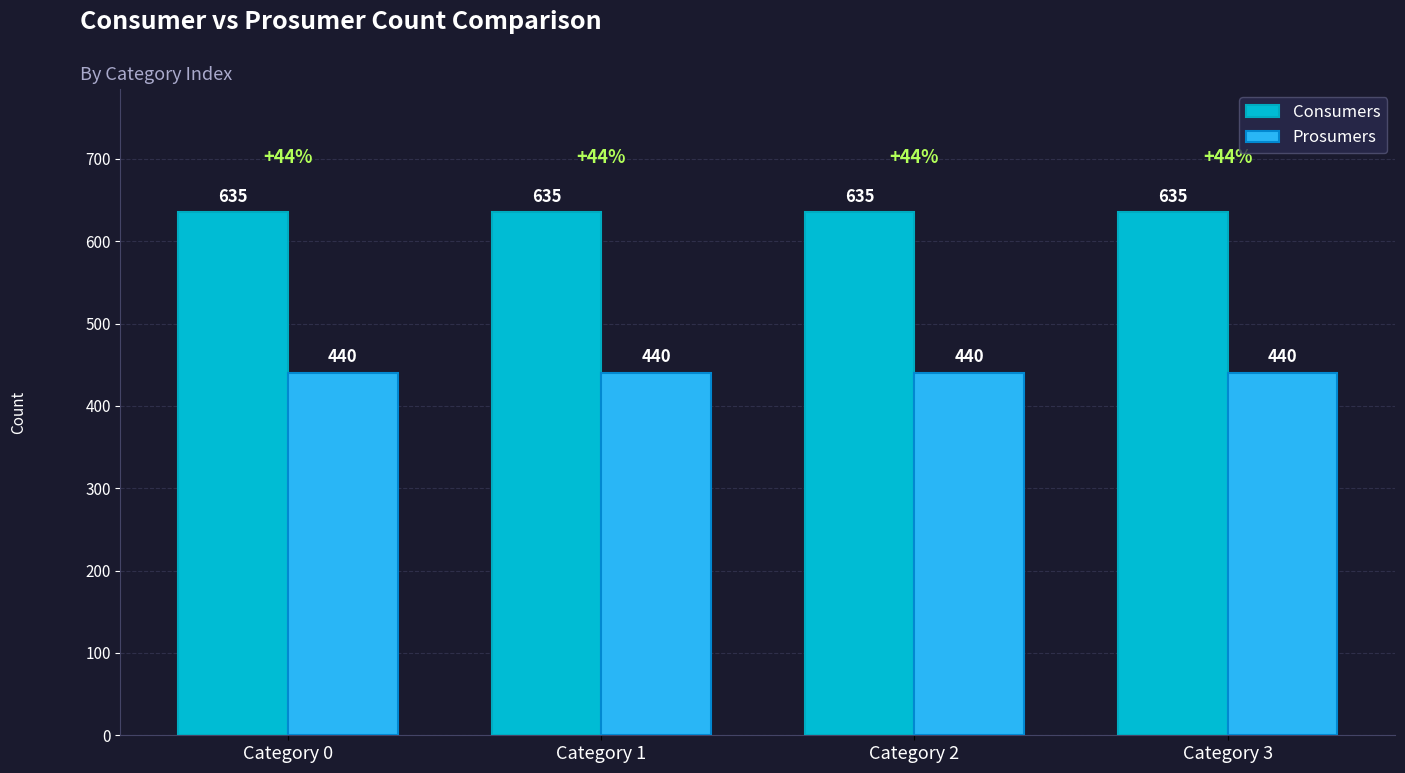

Is the value of Consumers at Category 1 greater than the value of Prosumers at Category 1?

Yes